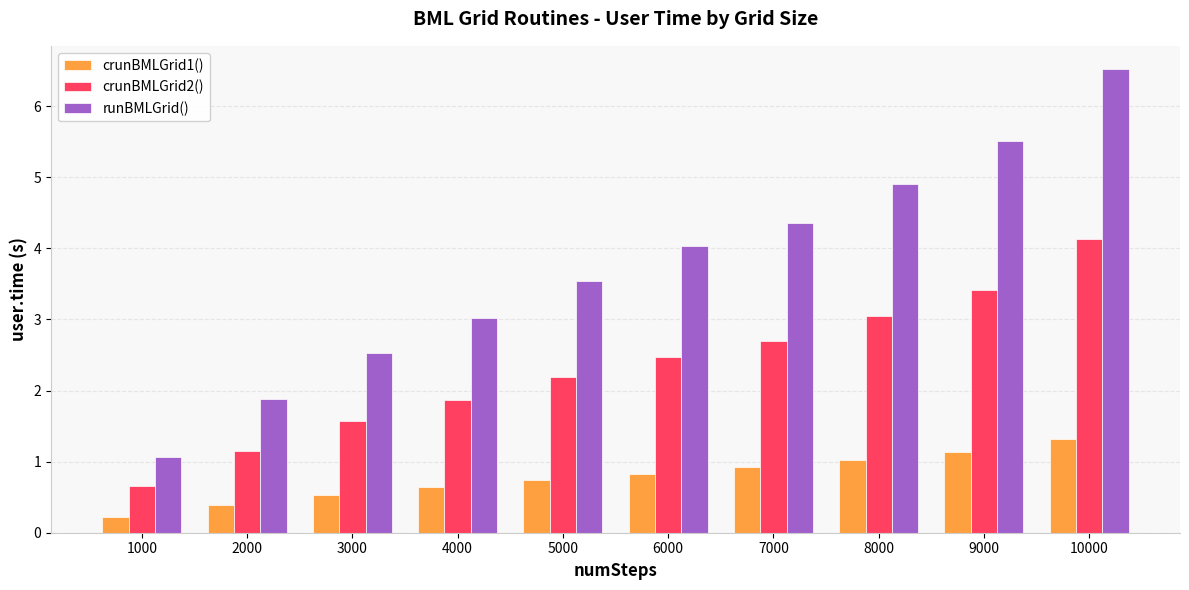

At which category does the chart reach its peak across all series?

10000